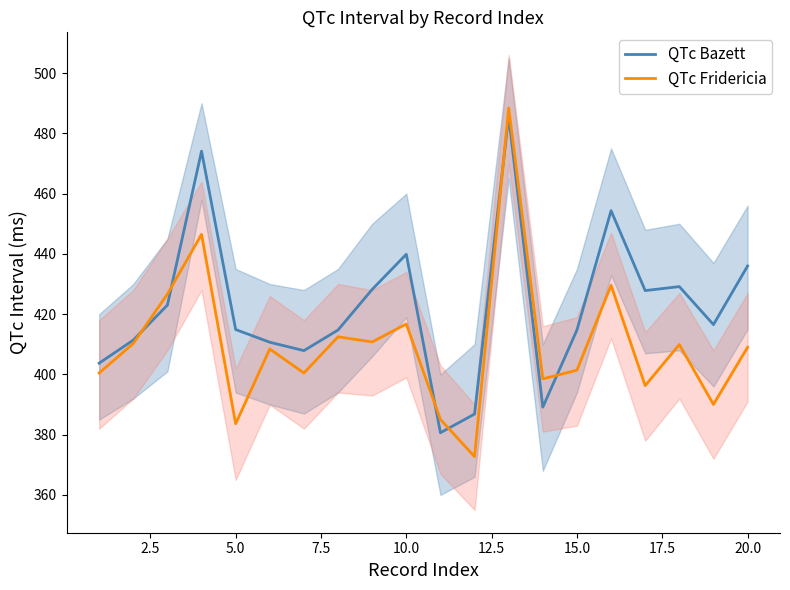

Read the QTc Bazett value at 15.0.

414.7